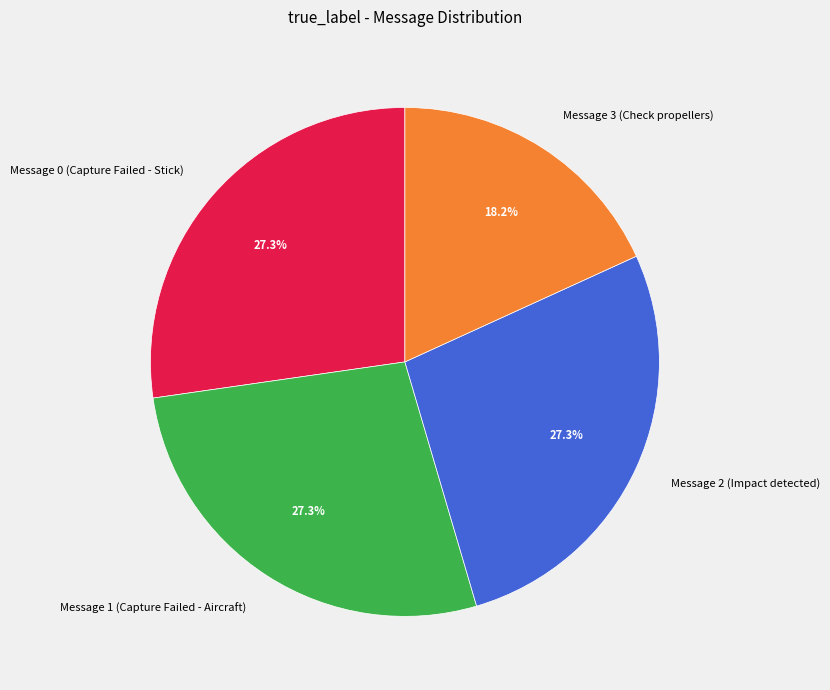

Count the number of slices in the pie.

4